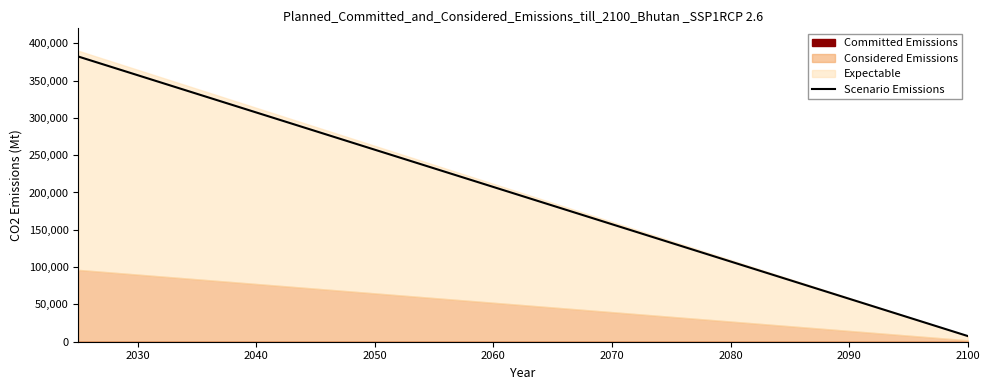

What is the label of the 2nd point from the left?

2030